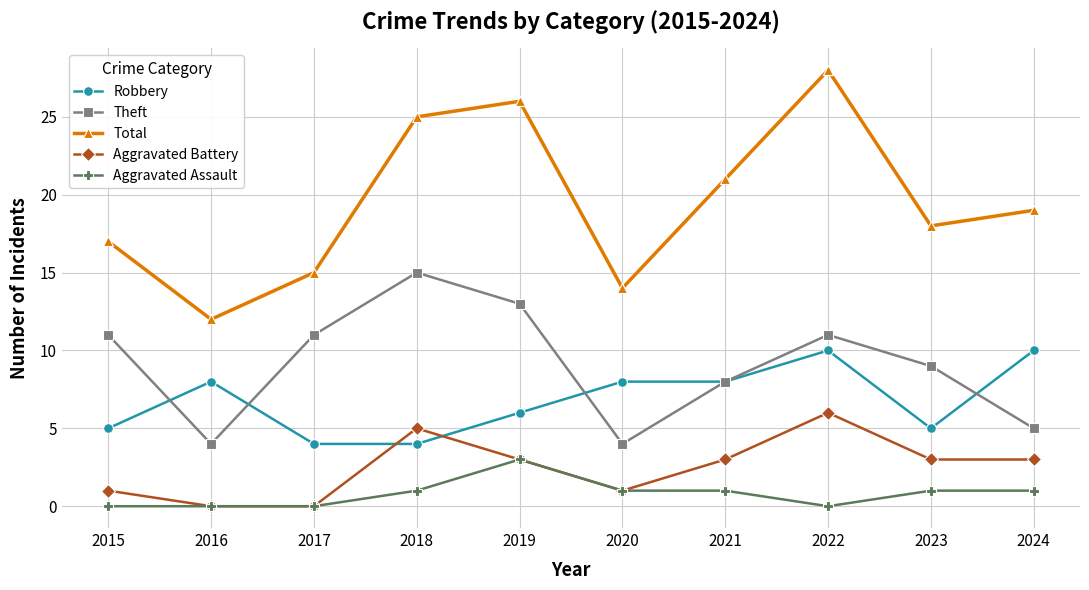

True or false: Total has a value of 18 at 2023.

True